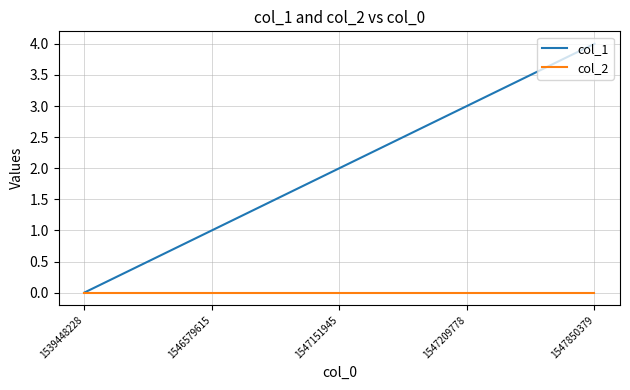

What is the difference between the col_1 values at 1547850379 and 1547209778?

1